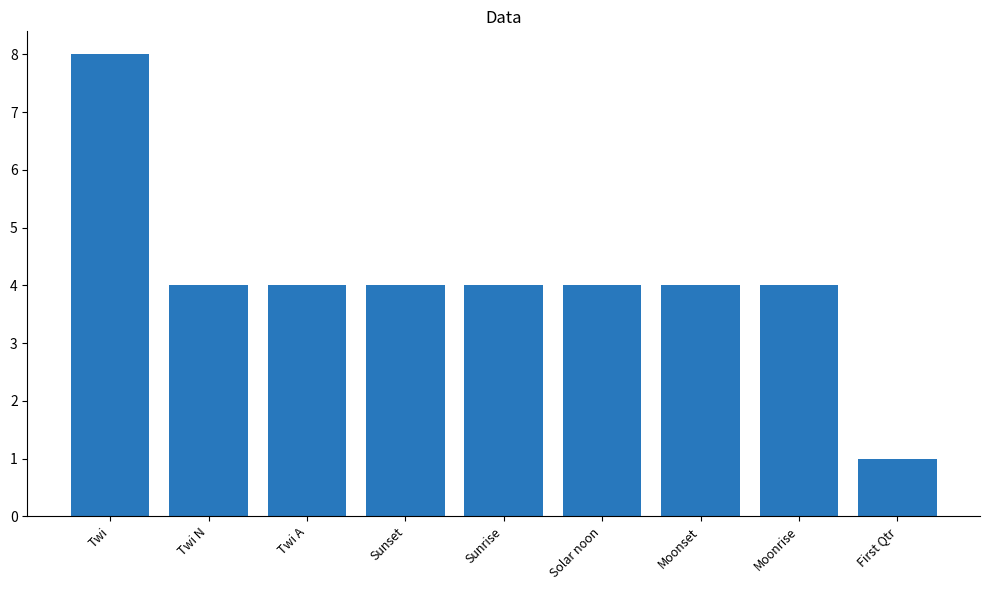

What is the average value?

4